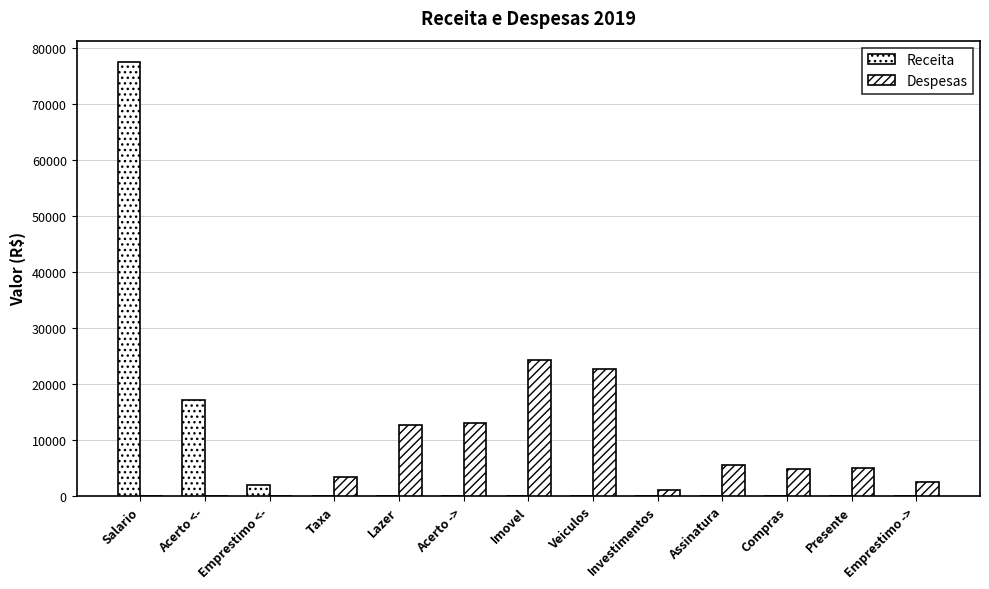

What value does the Despesas series have at Investimentos?

1118.8